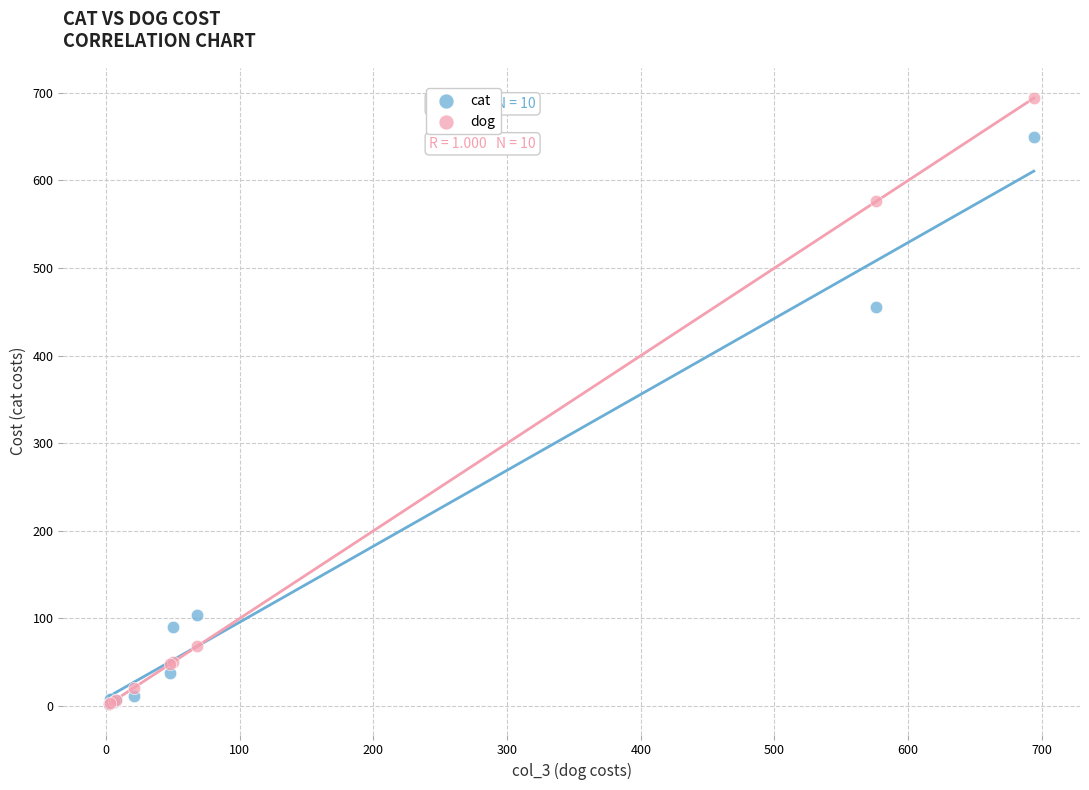

Which series reaches the maximum Y coordinate?

dog